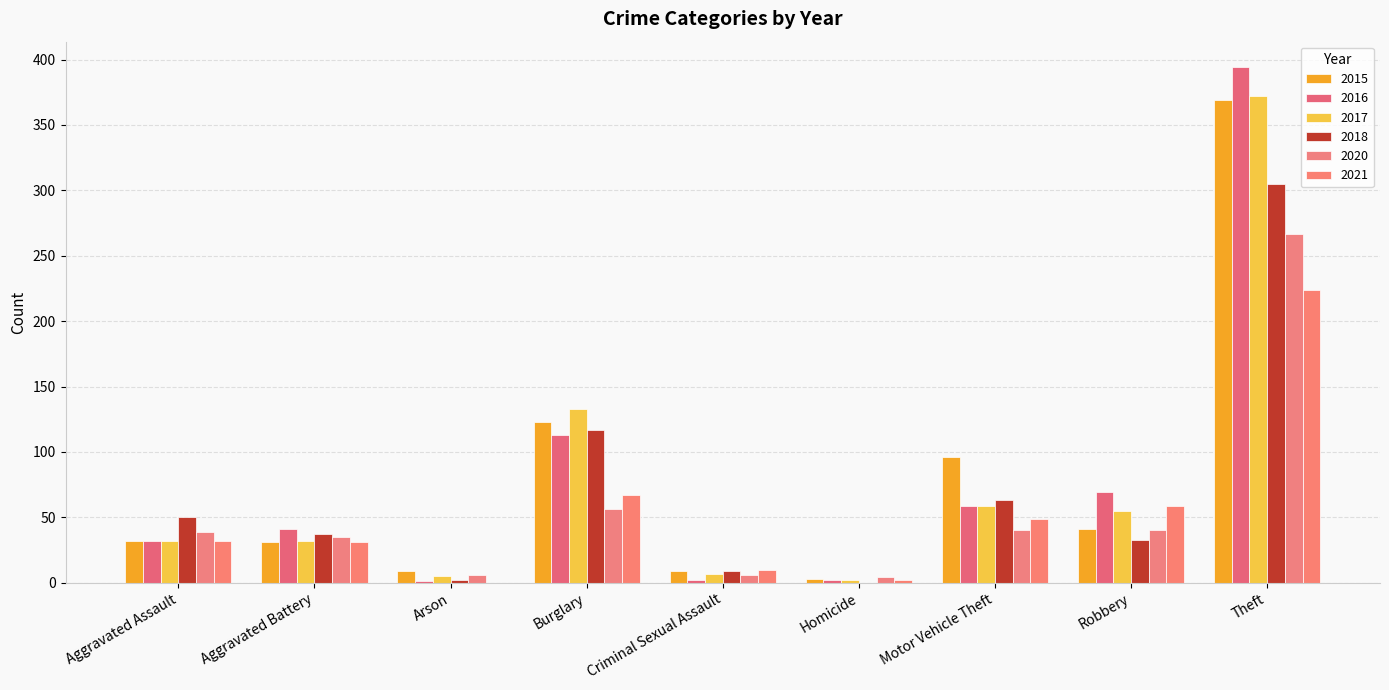

What is the sum of the 2016 values at Robbery and Criminal Sexual Assault?

71